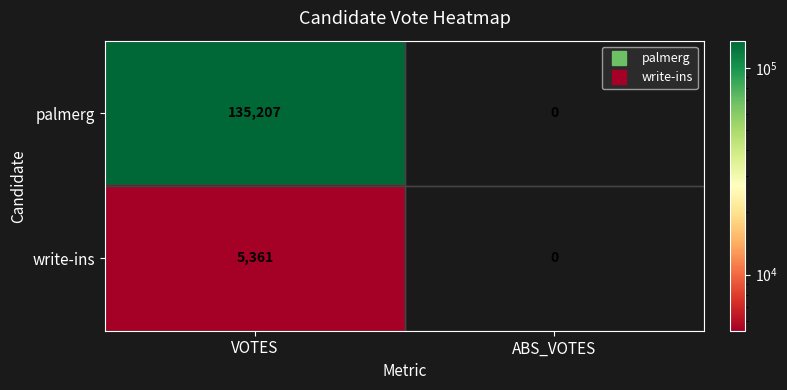

At VOTES, list the series in order from smallest to largest.

write-ins, palmerg